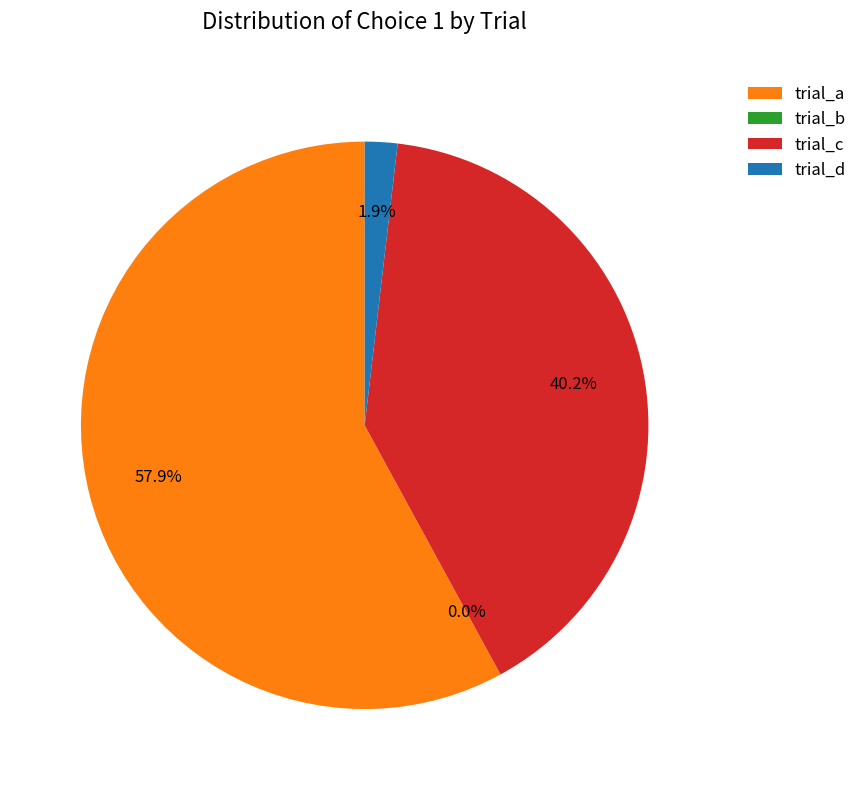

To the nearest percent, what portion does trial_c represent?

40%